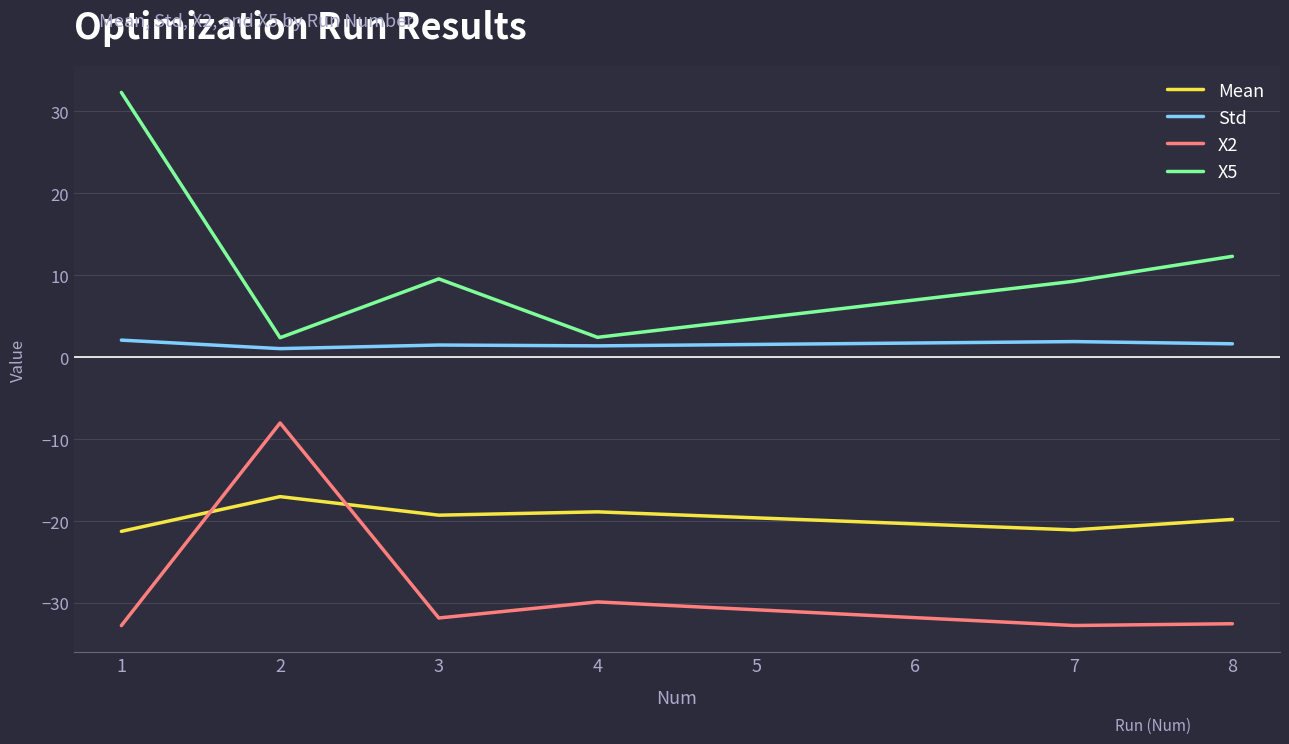

At 1, list the series in order from largest to smallest.

X5, Std, Mean, X2